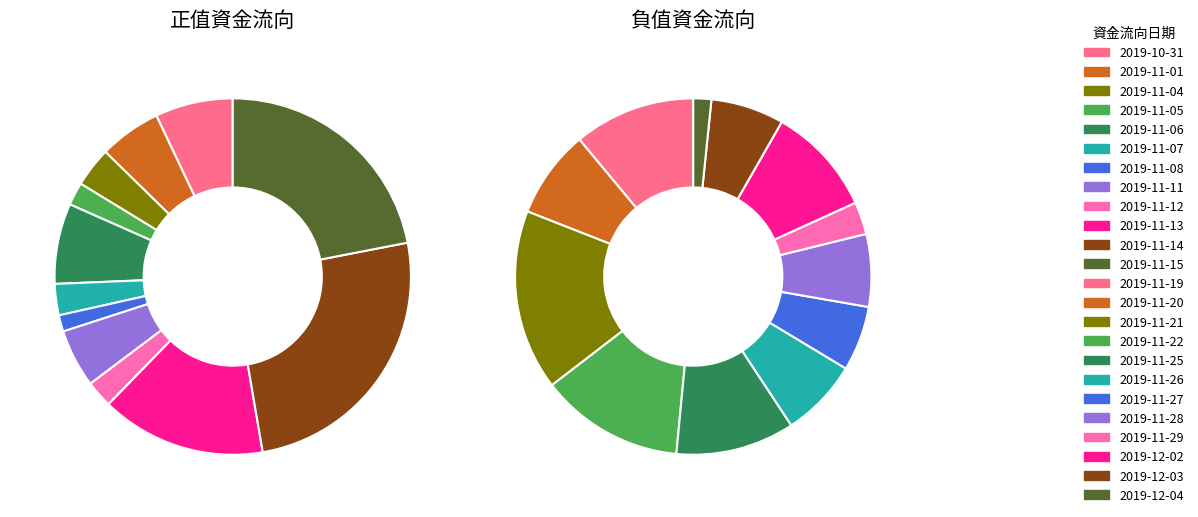

Count the number of slices in the pie.

12